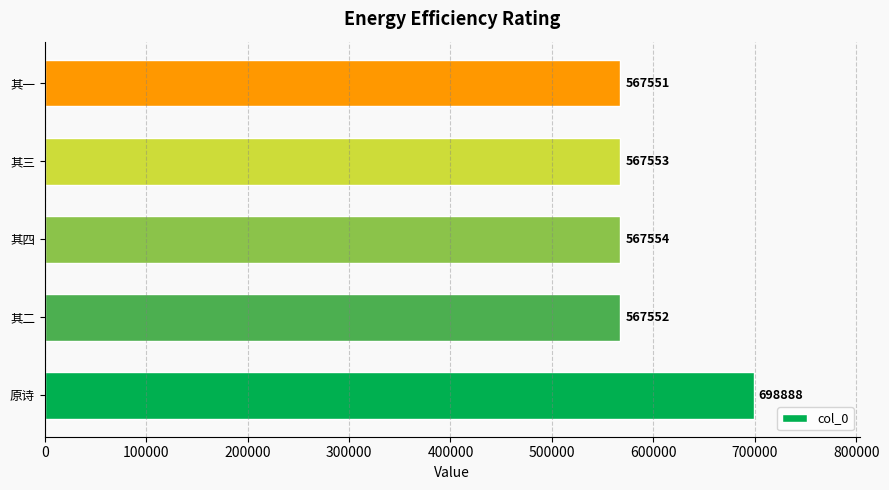

Rank the categories by value from lowest to highest.

其一, 其二, 其三, 其四, 原诗